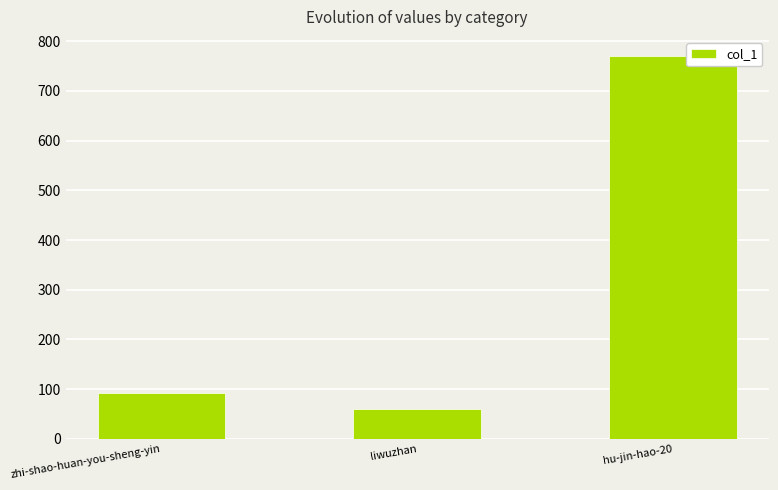

List the labels in order of value, smallest first.

liwuzhan, zhi-shao-huan-you-sheng-yin, hu-jin-hao-20